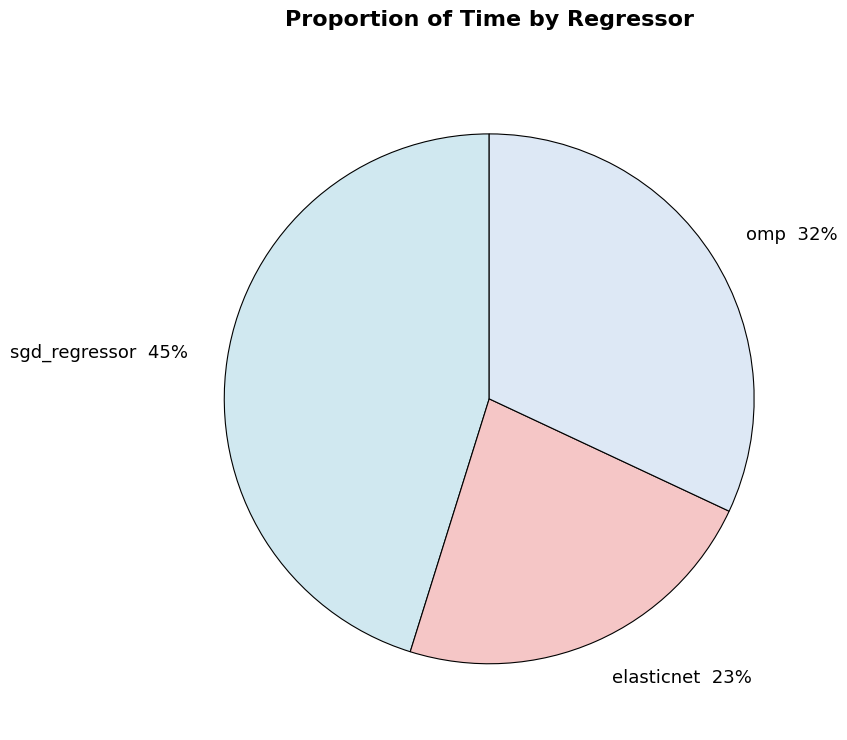

Count the number of slices in the pie.

3